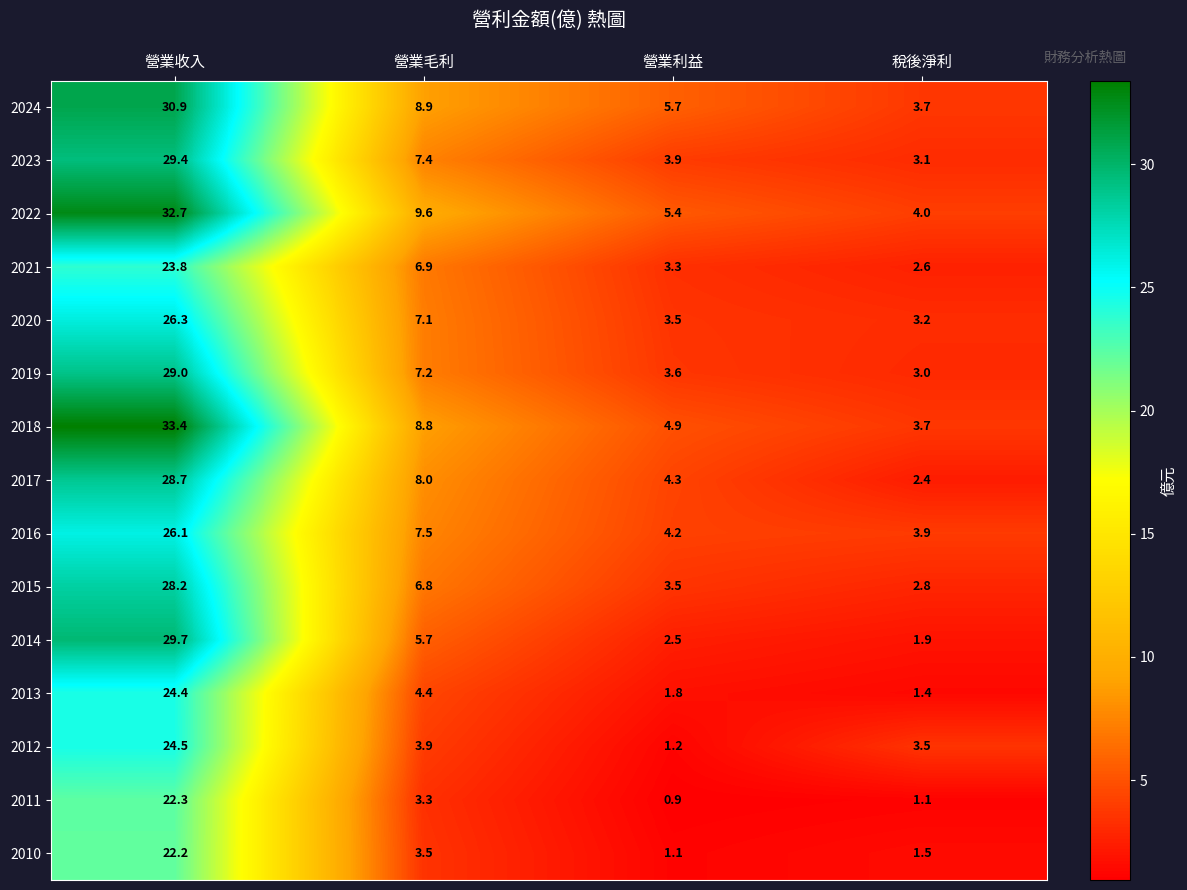

Rank the categories by 2021 value from highest to lowest.

營業收入, 營業毛利, 營業利益, 稅後淨利